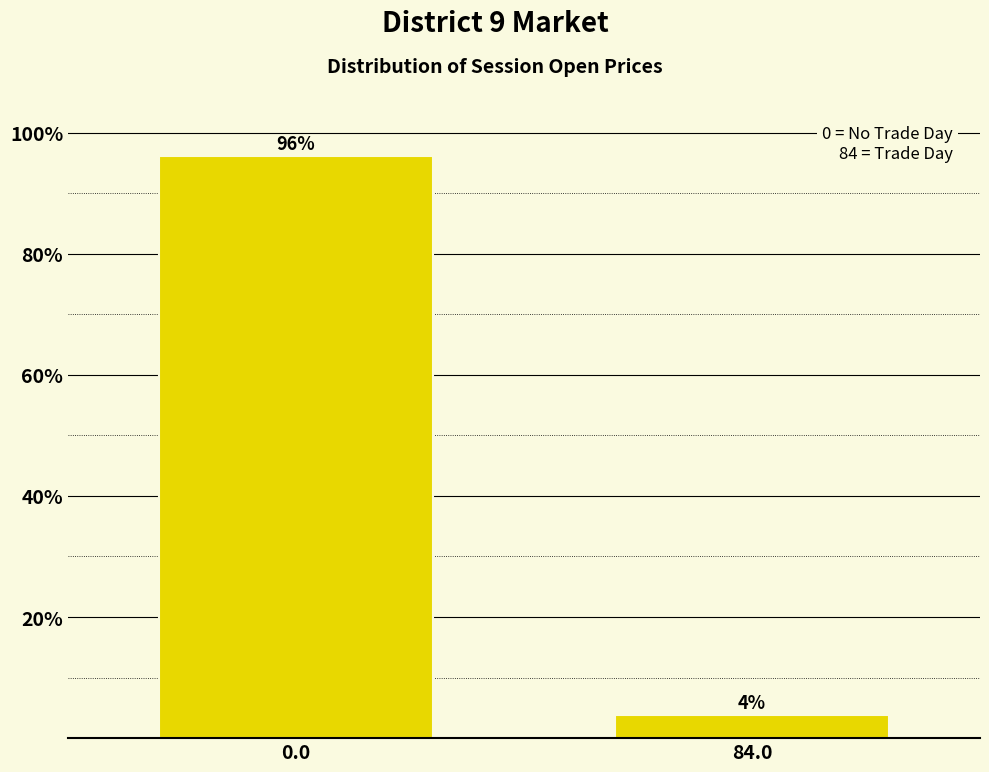

What is the sum of all values?

100.0